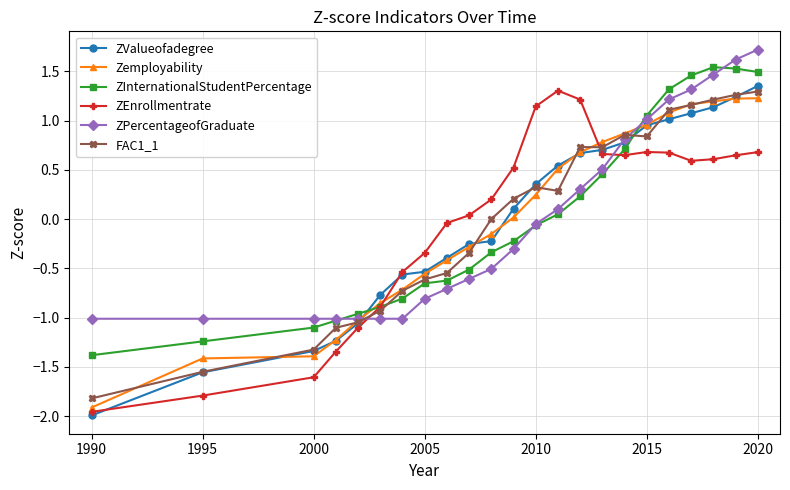

What is the greatest value displayed?

1.7